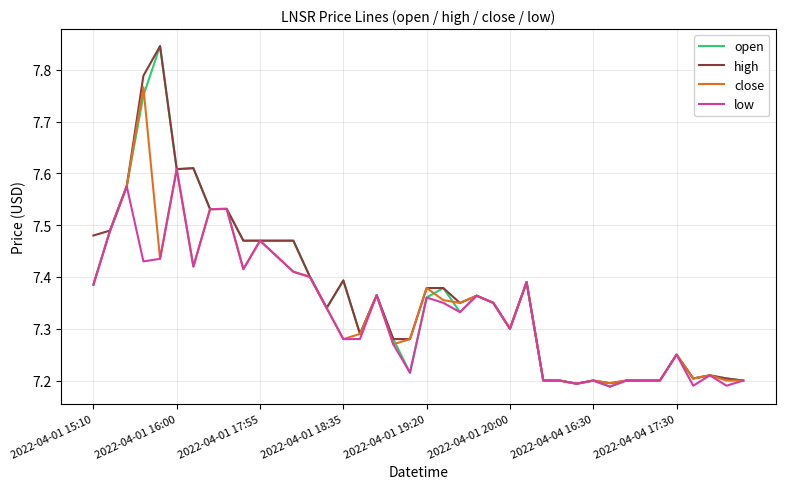

Which series has the widest spread of values?

open